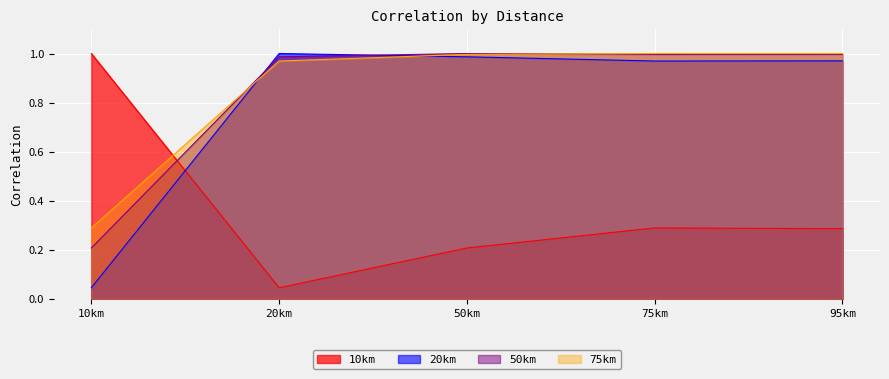

Is it true that 10km equals 0.1 at 75km?

False